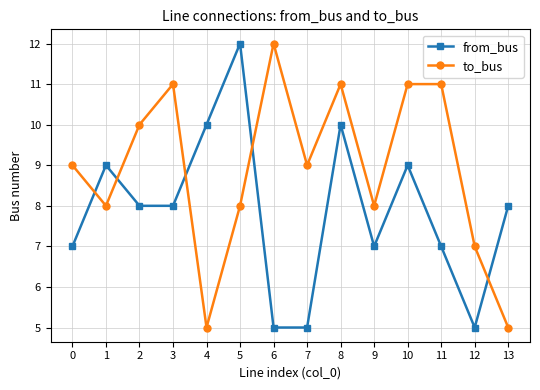

At which category is the sum across all series the highest?

8